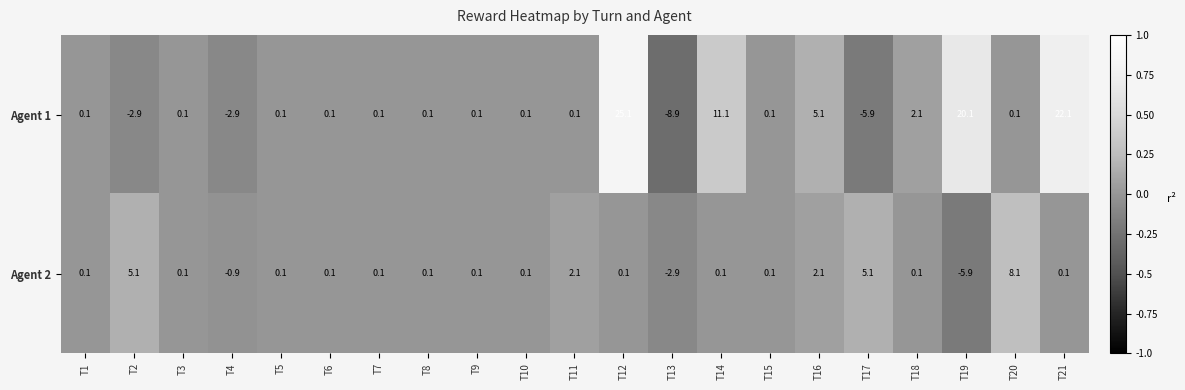

At which category is the sum across all series the highest?

T12